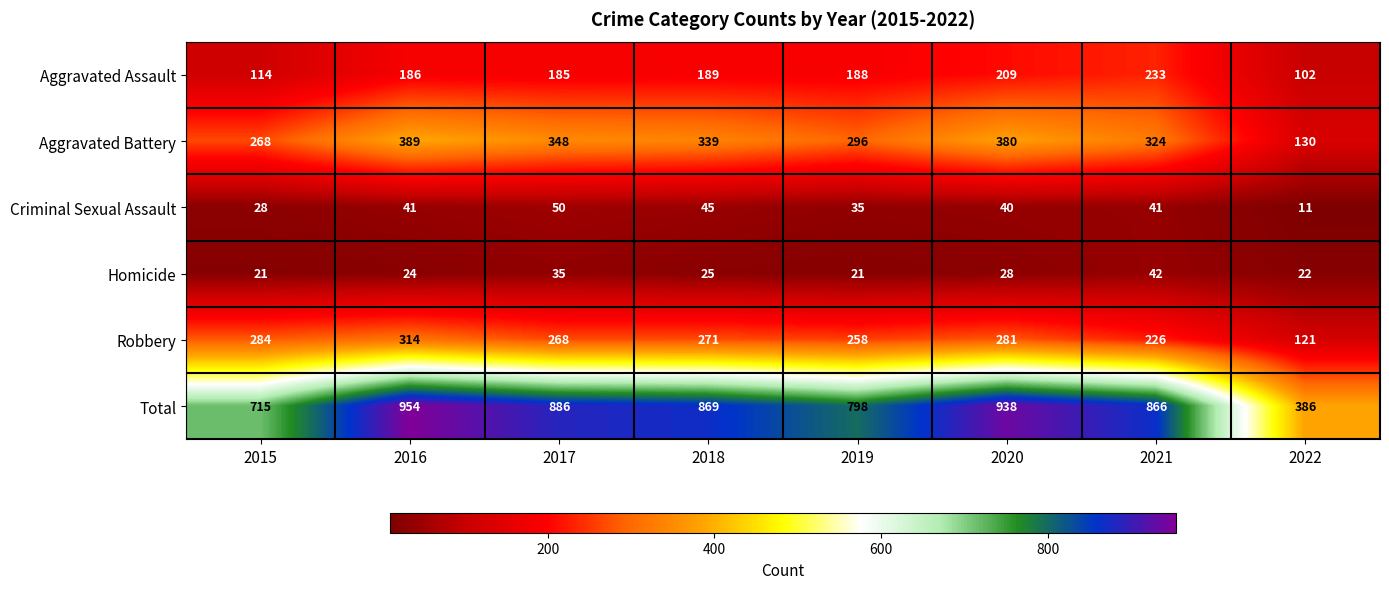

What is the maximum value for Aggravated Battery?

389